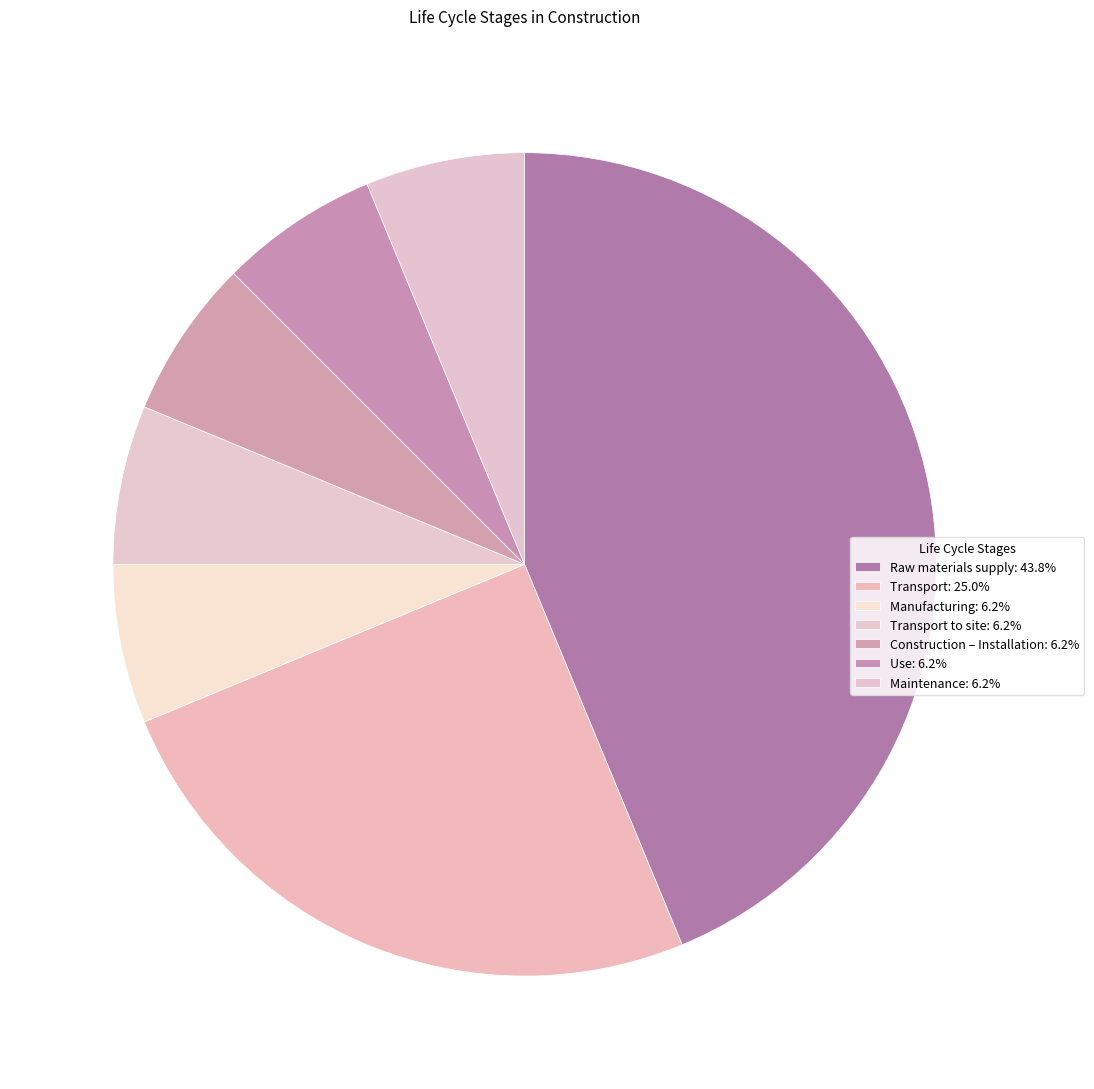

How many segments does this pie chart have?

7